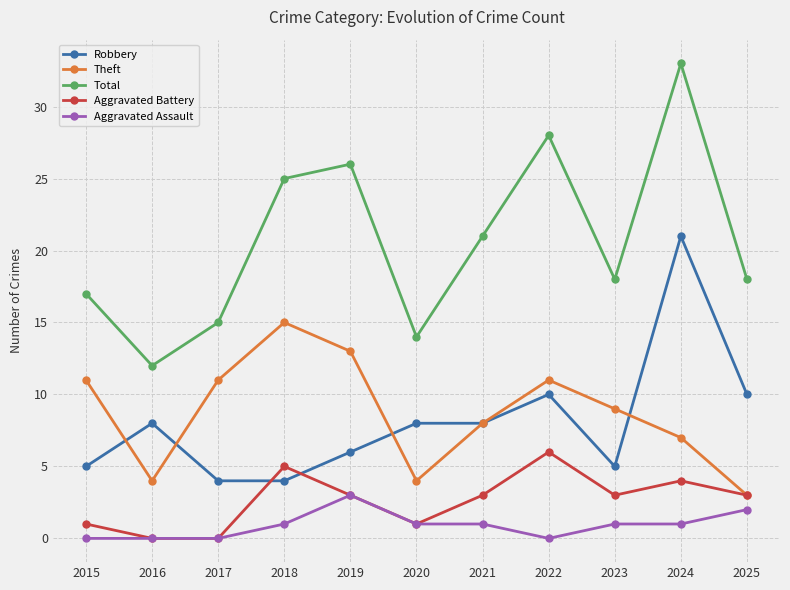

In Total, how many points are lower than both neighbors (excluding endpoints)?

3